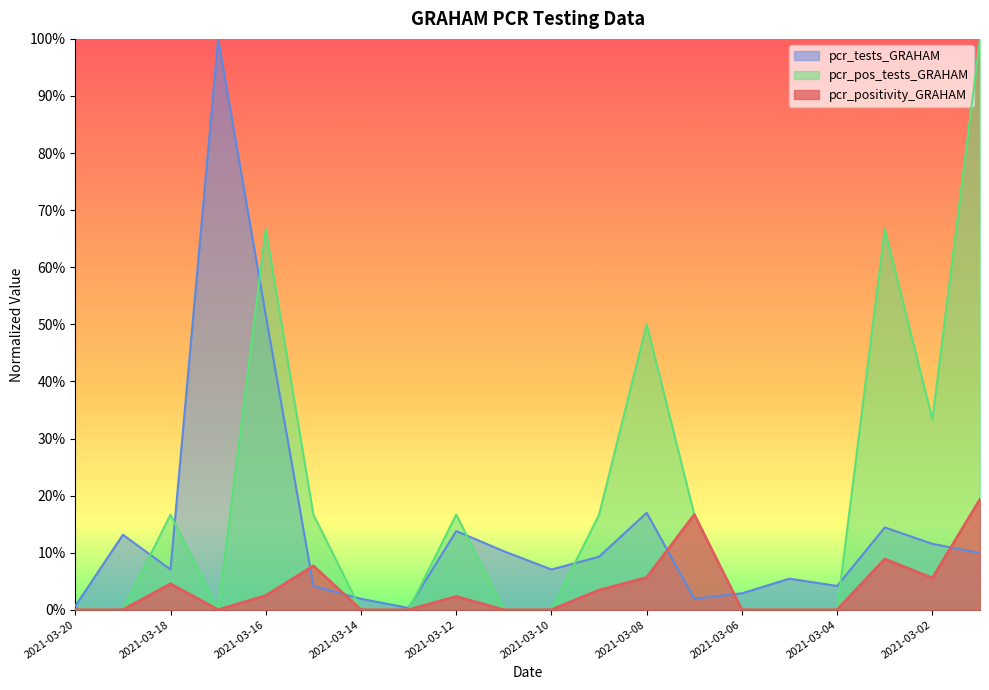

Which category has the highest value across all series?

2021-03-17